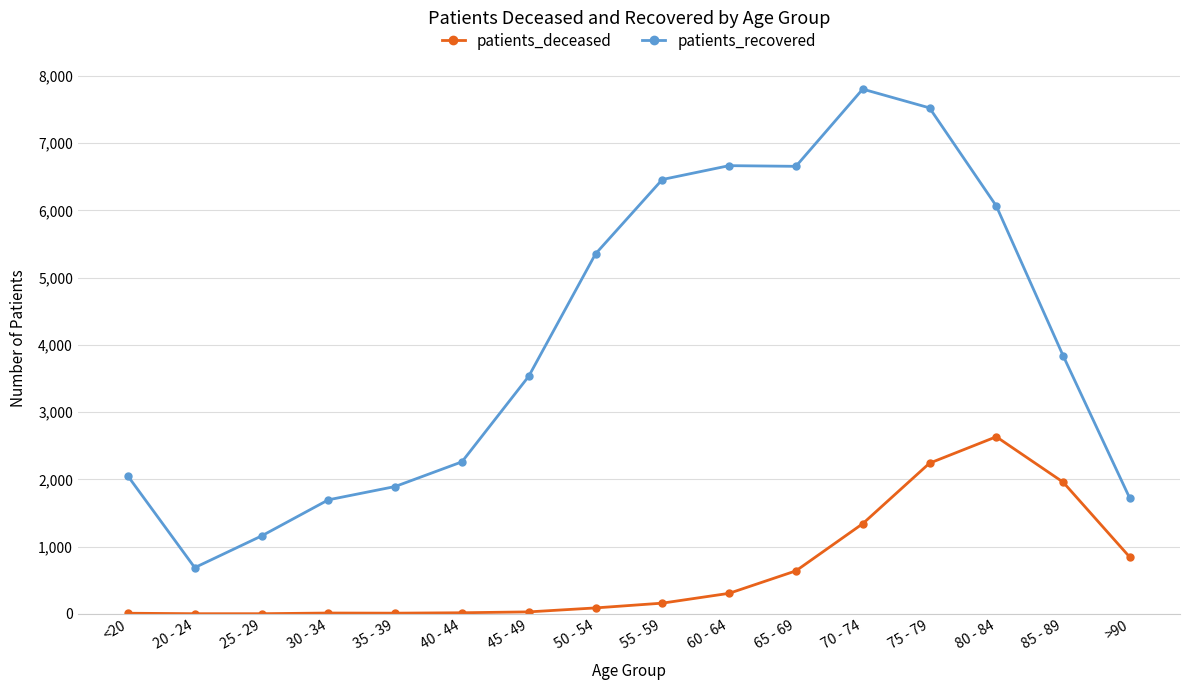

How many values in the patients_deceased series are below 160?

8